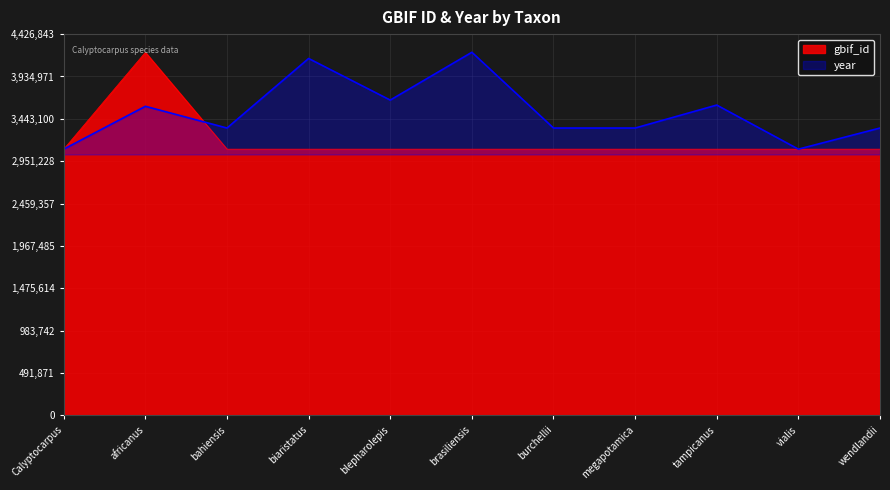

Reading right to left, transcribe all the data shown in this chart.

gbif_id: 3091478.0	3091480.0	3091482.0	3091477.0	3091479.0	3091470.0	3091484.0	3091473.0	3091471.0	4216041.0	3091469.0
year: 3336568.0	3091469.0	3603293.4	3336568.0	3336568.0	4216041.0	3660963.8	4143953.1	3336568.0	3588875.8	3091469.0